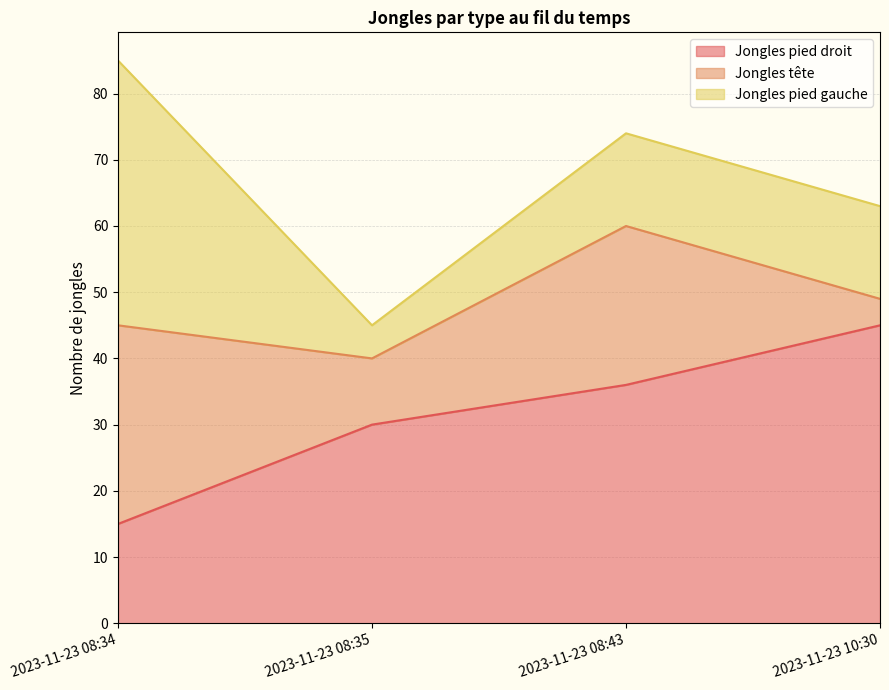

Which series changed the most between 2023-11-23 08:35 and 2023-11-23 10:30?

Jongles pied droit